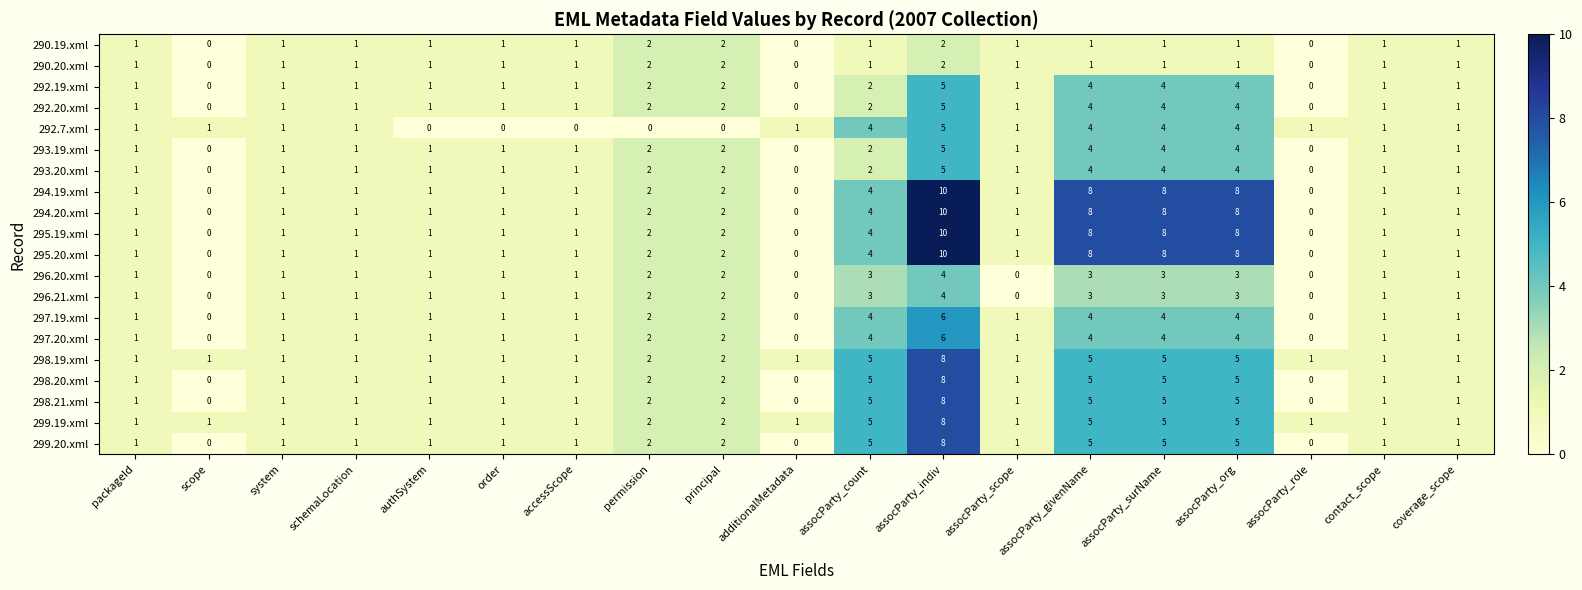

What is the difference between the second highest and minimum values in the 297.19.xml series?

4